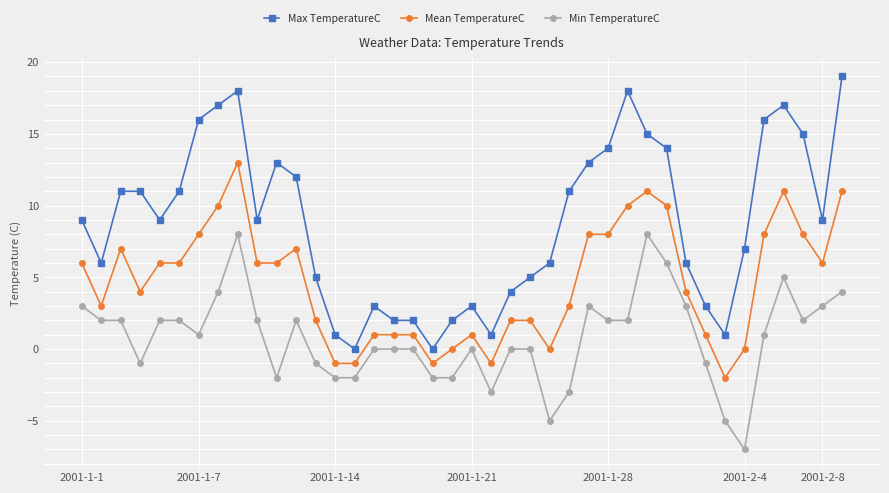

What is the value of the Max TemperatureC point at the 26th from the left?

11